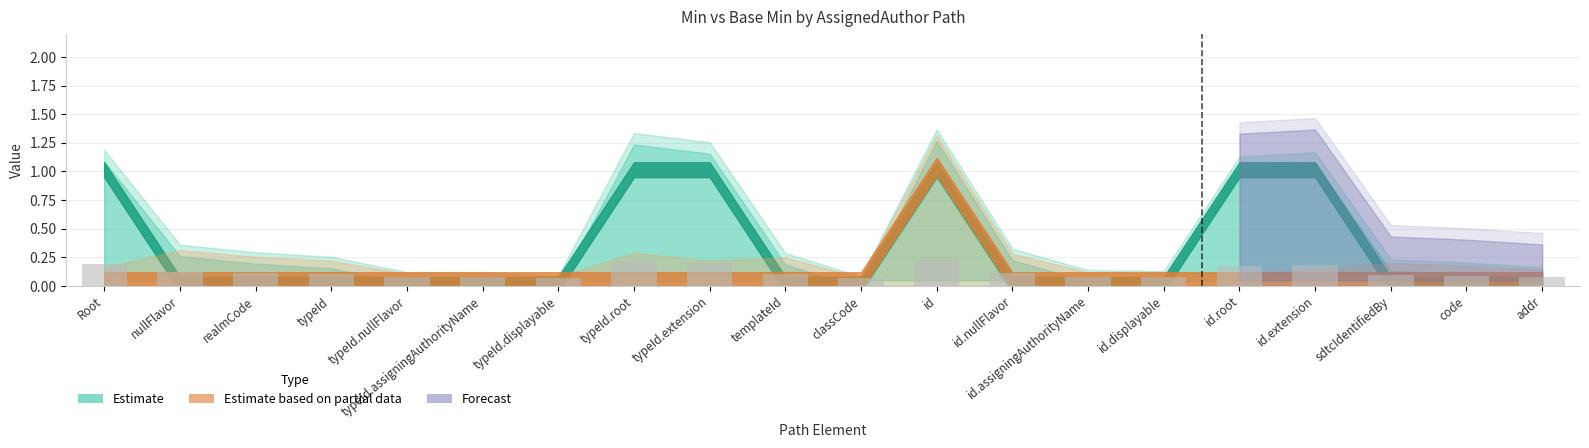

Which has a higher value, id or typeId?

id